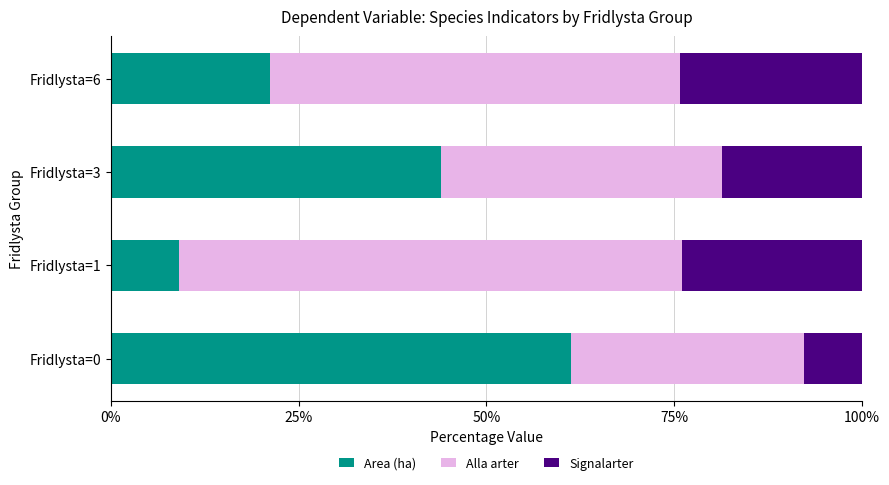

At which label is Area (ha) closest to 35?

Fridlysta=3